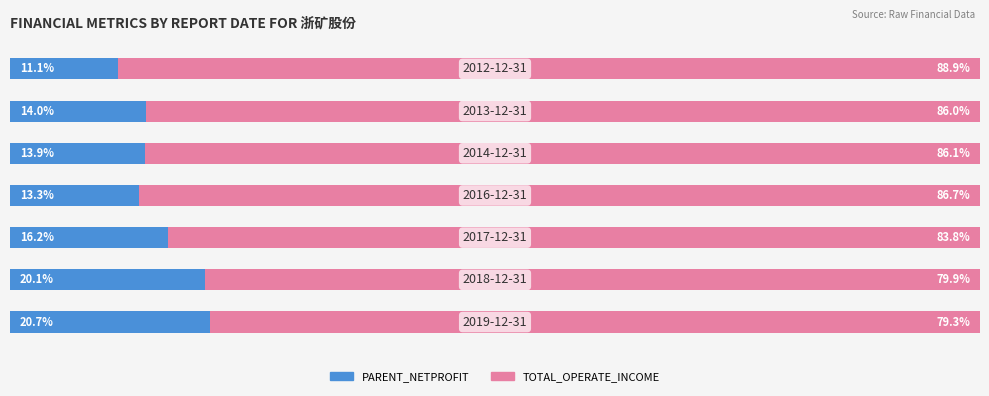

What are all the series names shown in the legend?

PARENT_NETPROFIT, TOTAL_OPERATE_INCOME